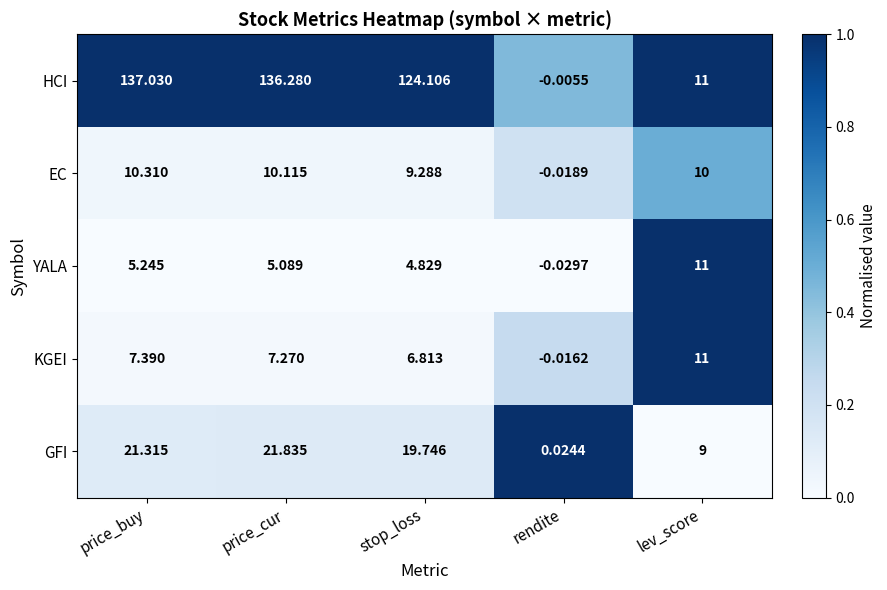

Which category has the lowest value across all series?

rendite